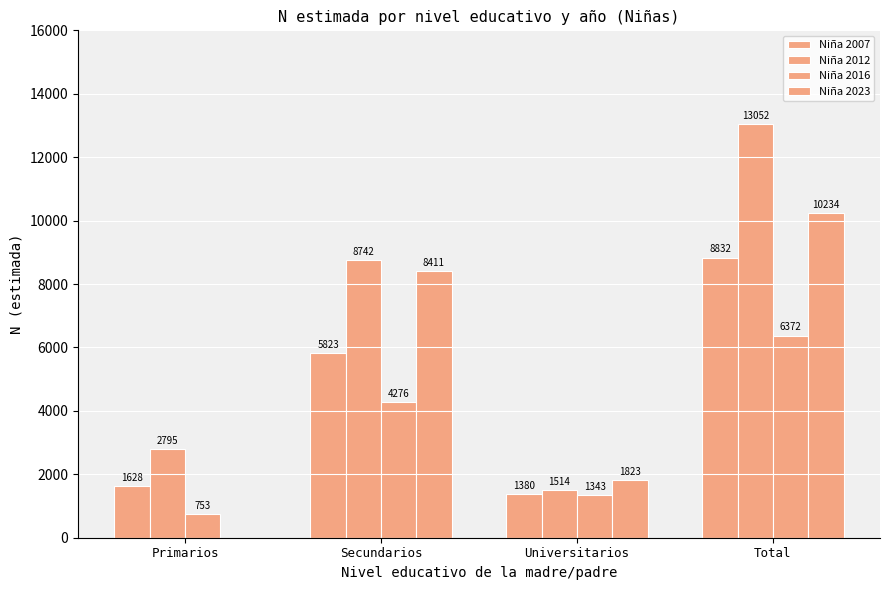

How many positive values does the Niña 2023 series have?

3